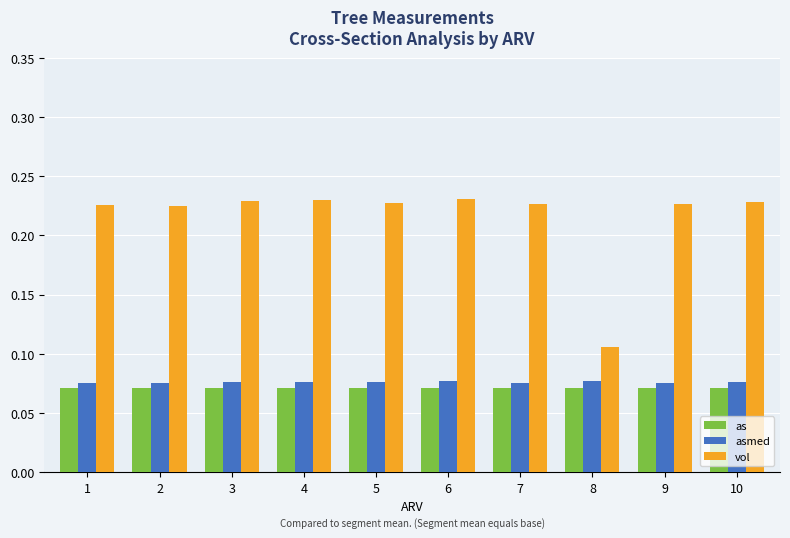

Rank the series by their maximum value, from highest to lowest.

vol, asmed, as